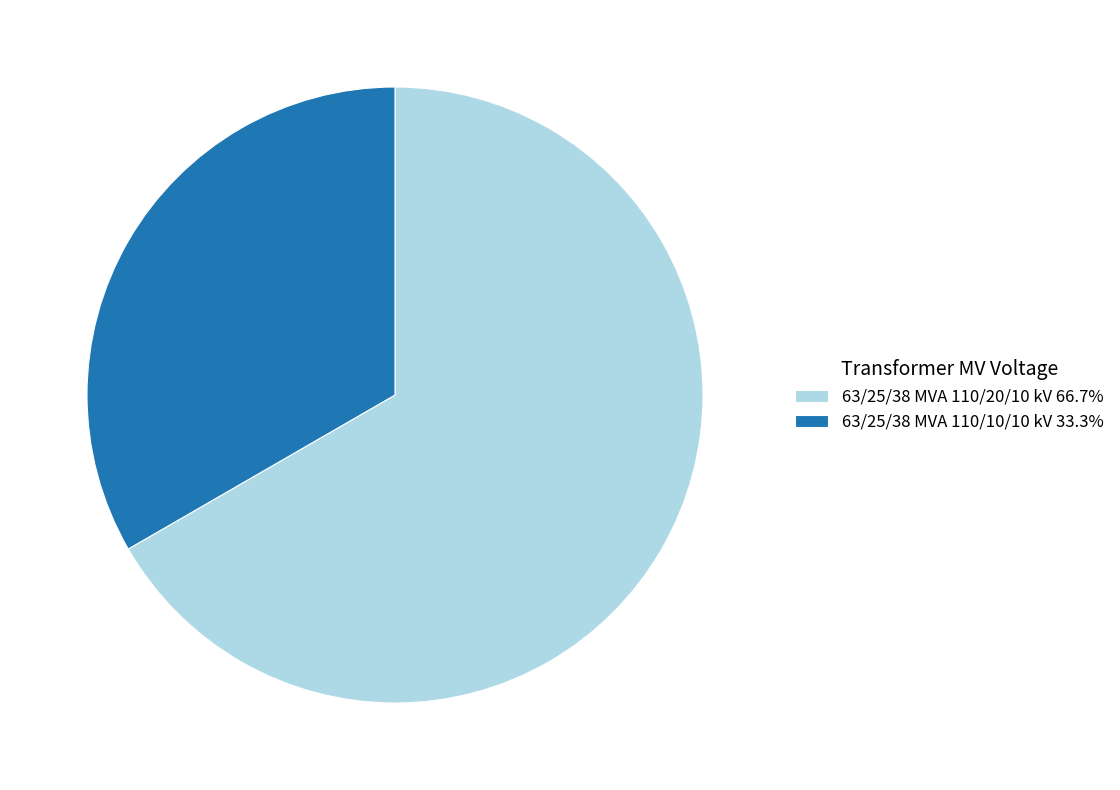

Which category has the smallest portion of the pie?

63/25/38 MVA 110/10/10 kV